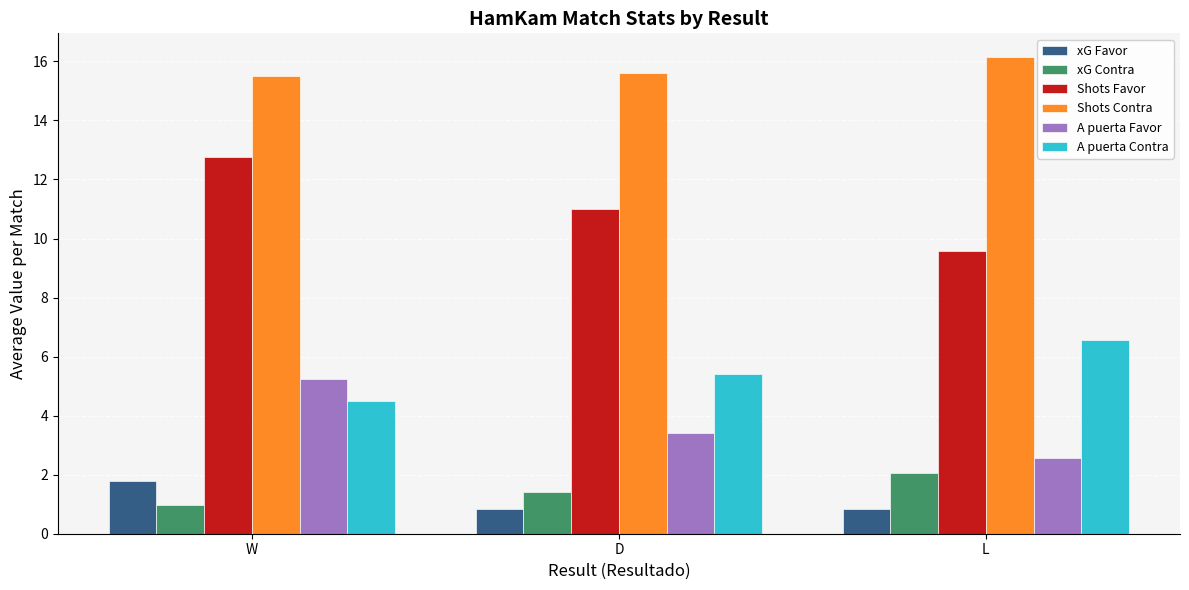

At which label does xG Contra first exceed 1?

D